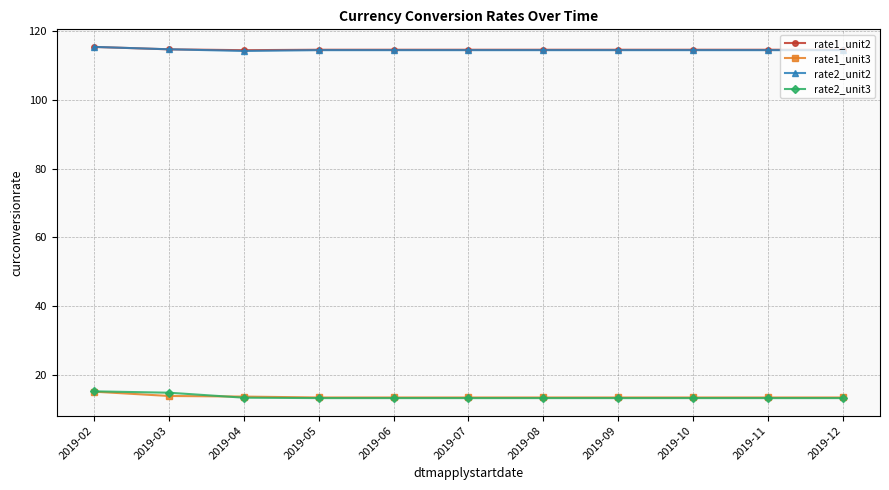

True or false: rate2_unit3 and rate1_unit2 intersect in this chart.

False